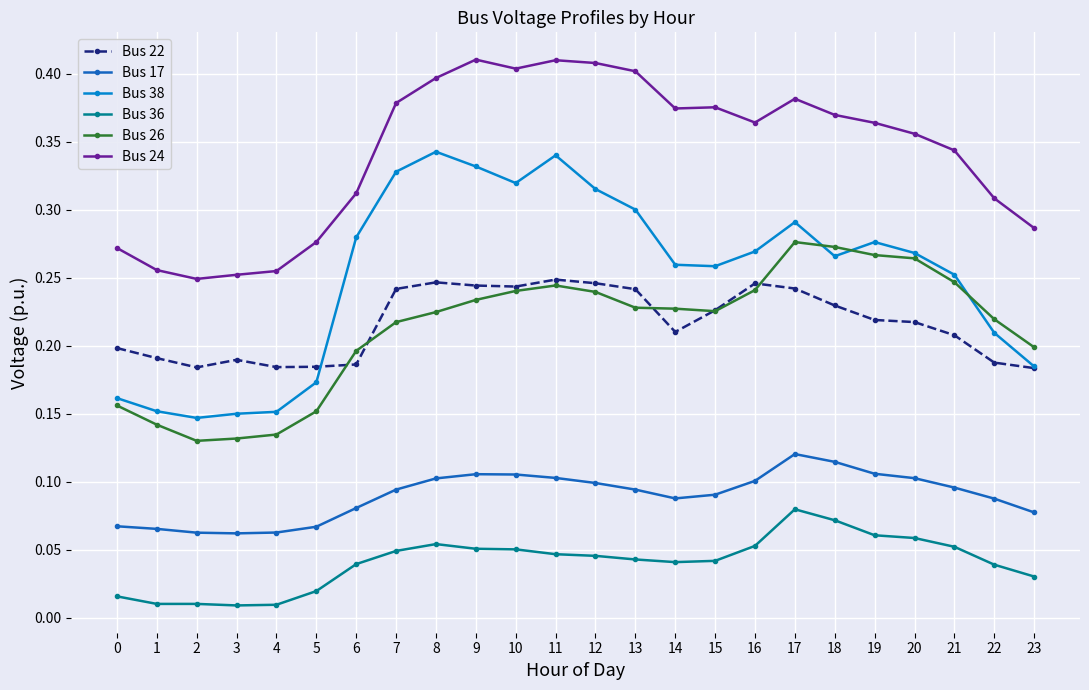

List the series in order of their peak value, highest first.

Bus 24, Bus 38, Bus 26, Bus 22, Bus 17, Bus 36